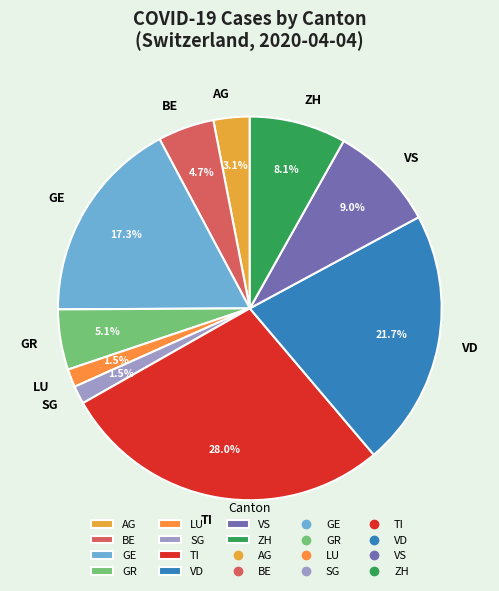

To the nearest percent, what is the difference between the TI and ZH slice percentages?

20%